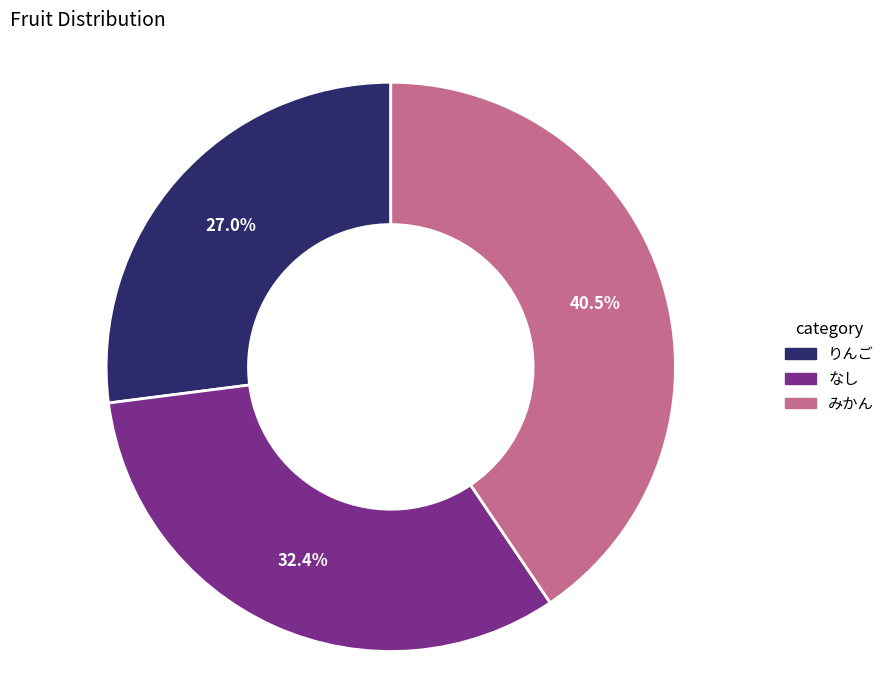

Count the number of slices in the pie.

3